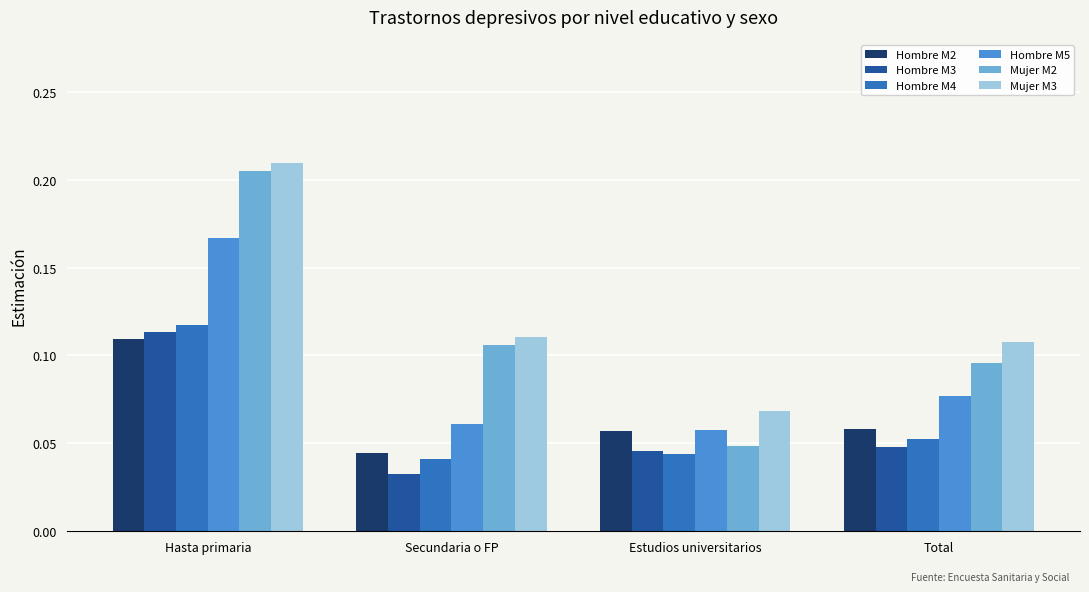

What is the sum of all Hombre M4 values?

0.3